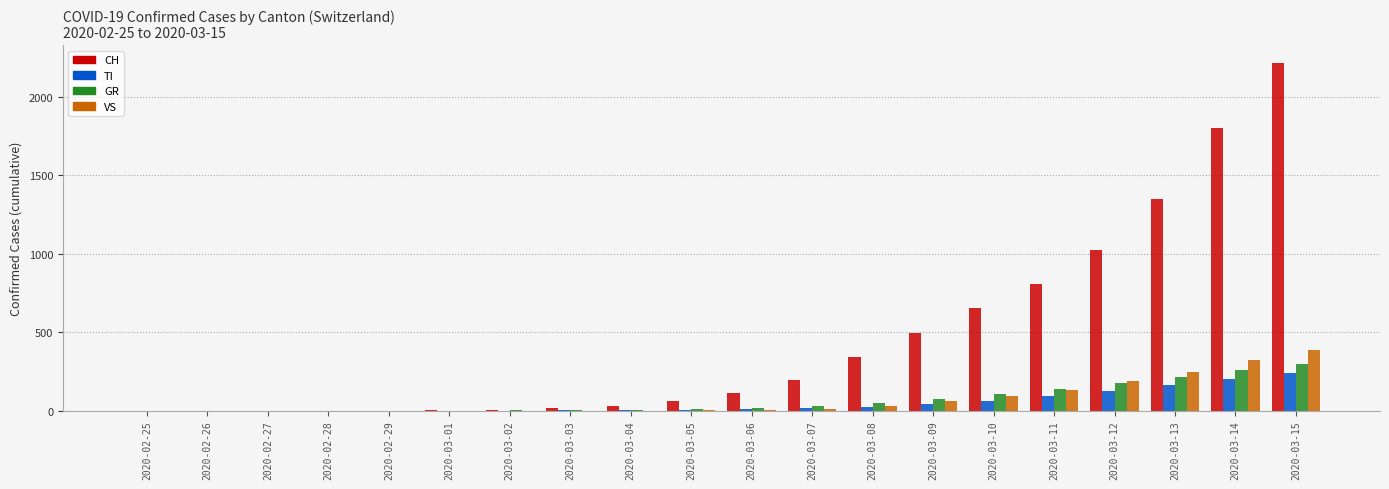

How many data points does each series have?

20